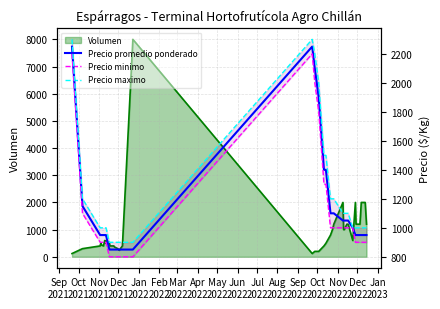

Which series has the largest total across all categories?

Precio maximo